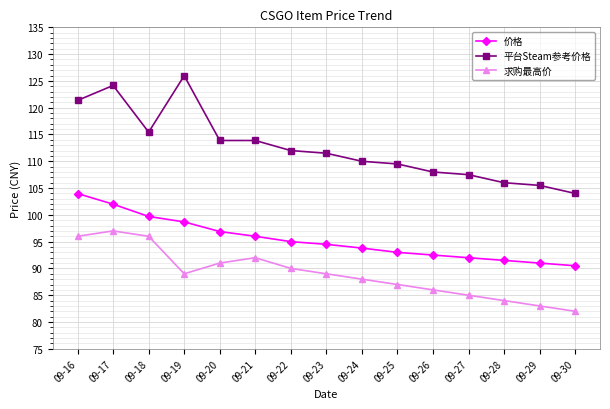

At which category does 求购最高价 reach its first local valley?

09-19